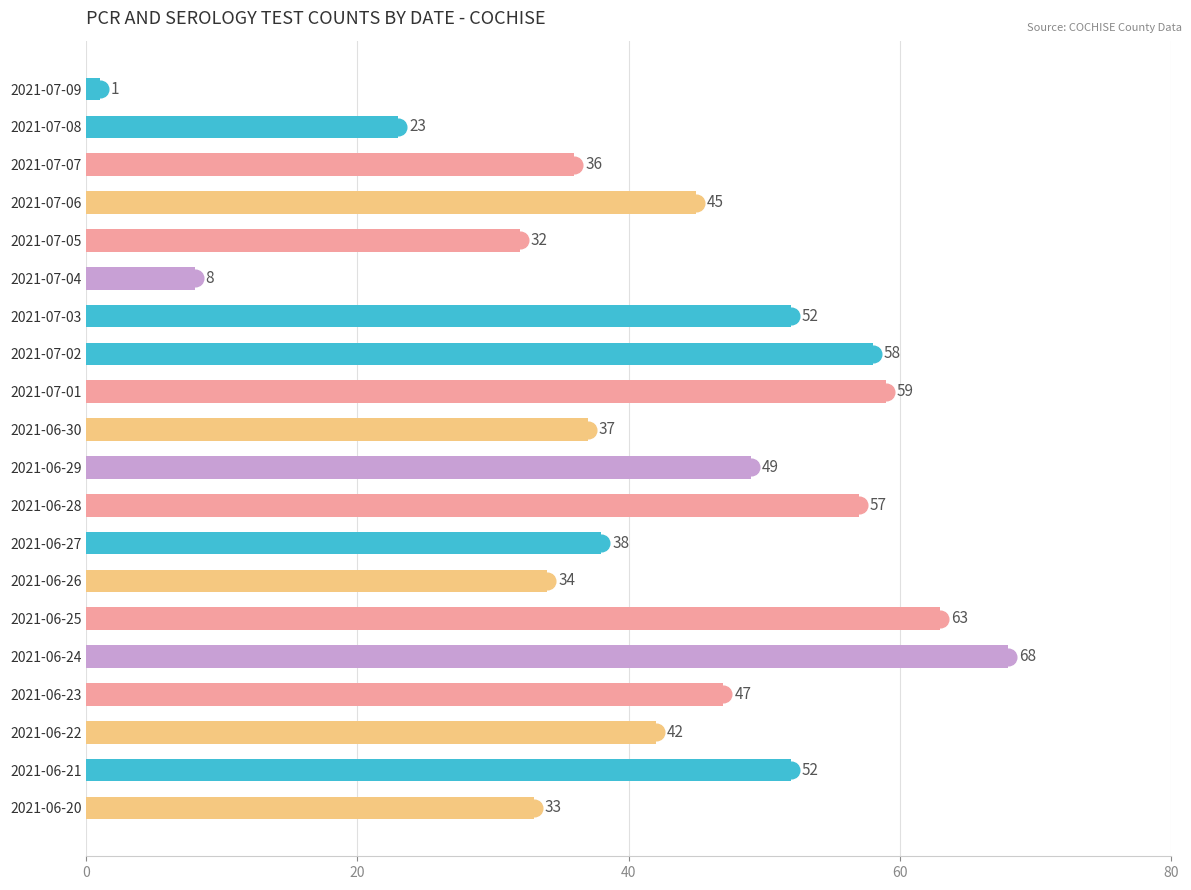

What is the smallest value displayed?

1